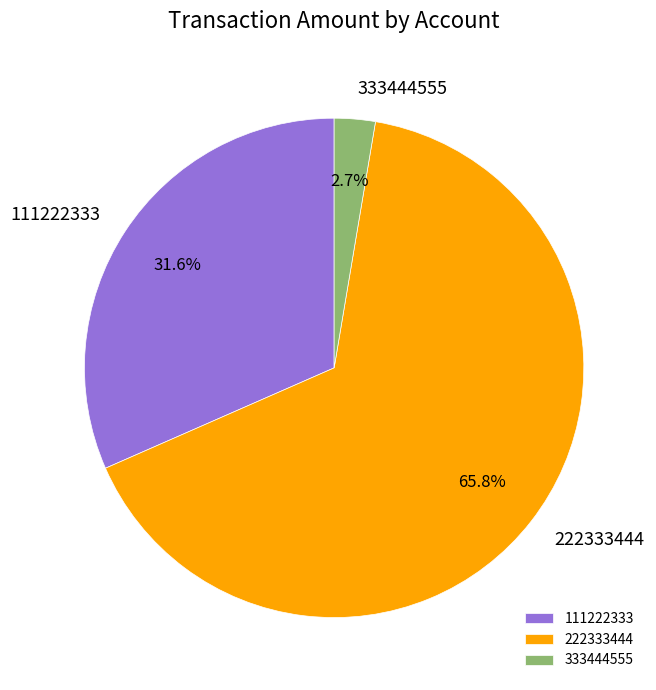

To the nearest percent, what percentage of the pie is 222333444?

66%